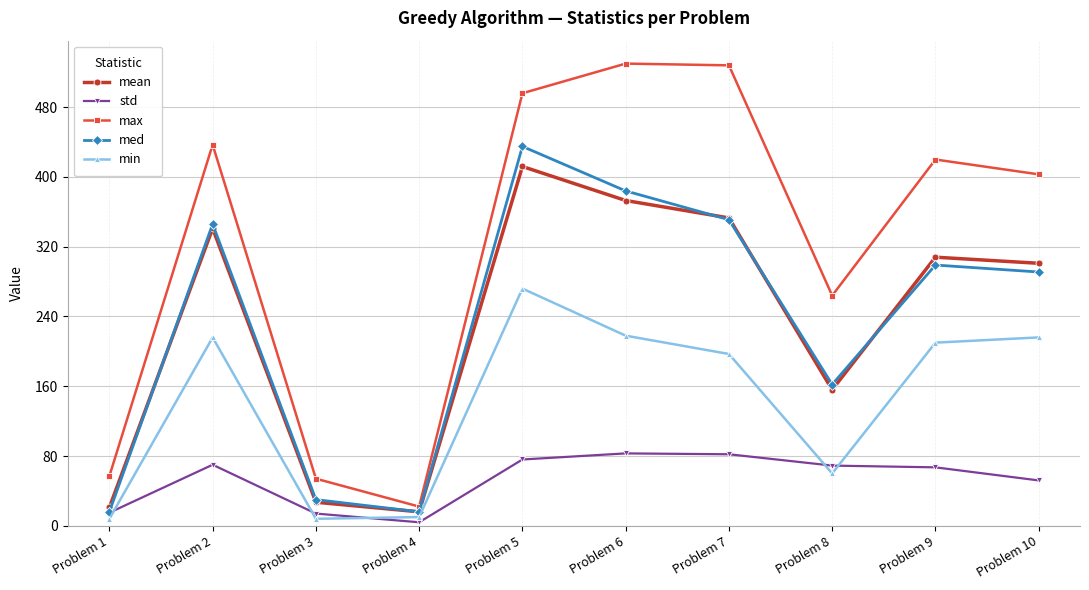

What value does the min series have at Problem 4?

10